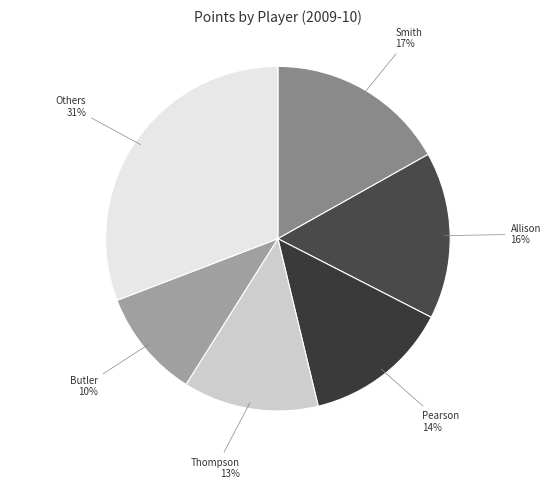

Count the number of slices in the pie.

6